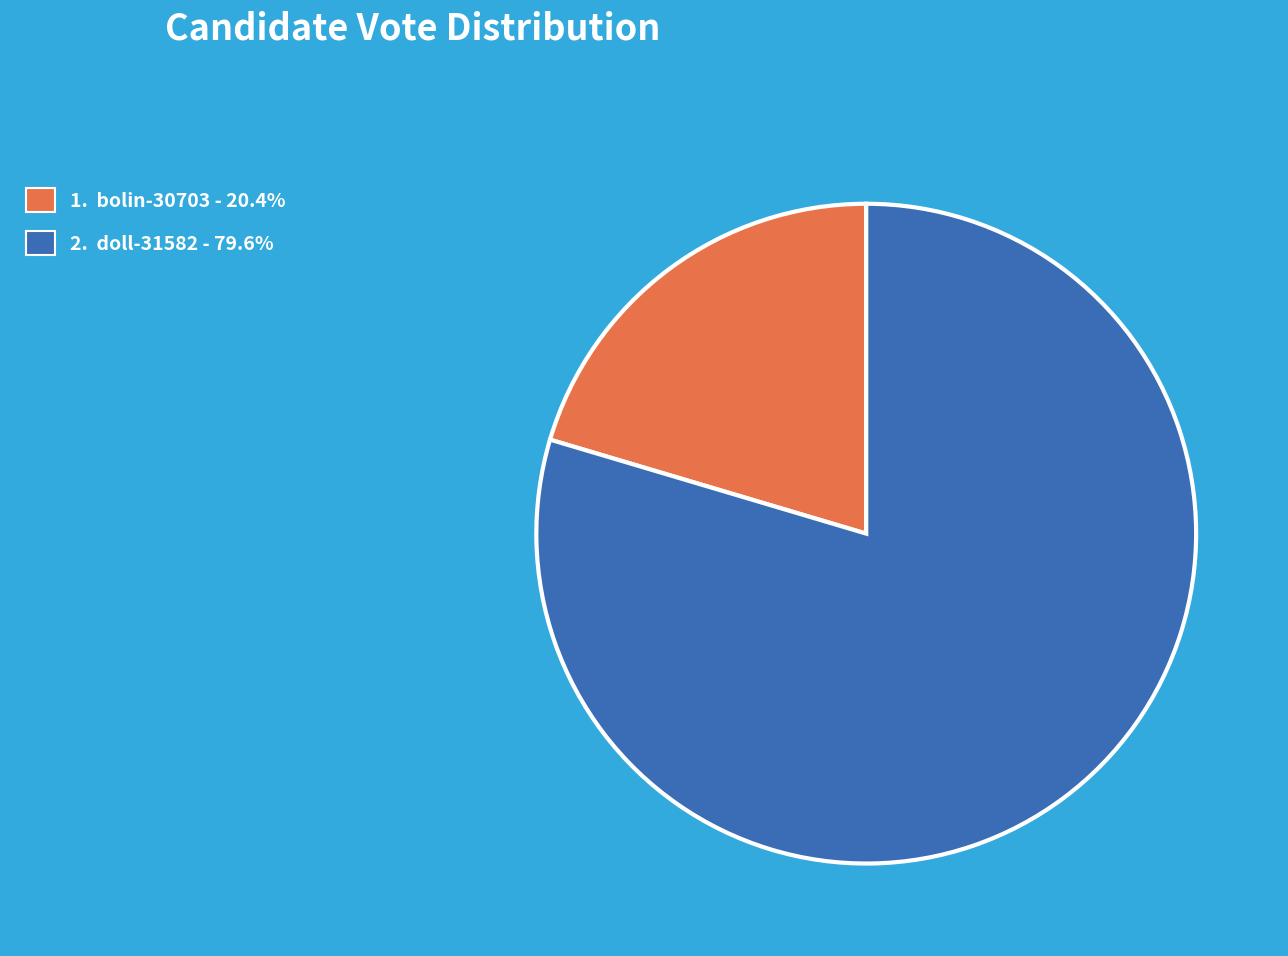

Is there any slice that represents more than half of the pie?

Yes